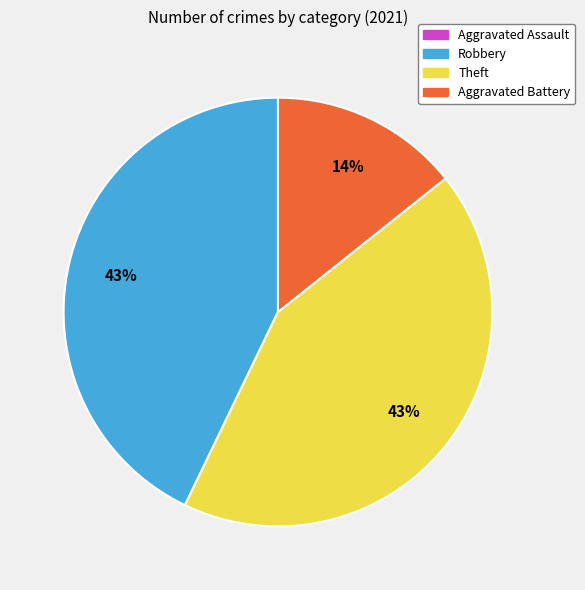

True or false: Robbery accounts for 33% of the total.

False